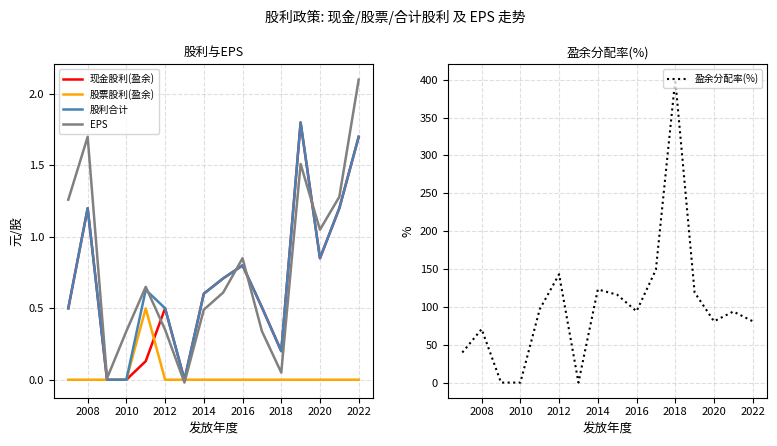

True or false: 盈余分配率(%) and 股利合计 cross at least once.

False